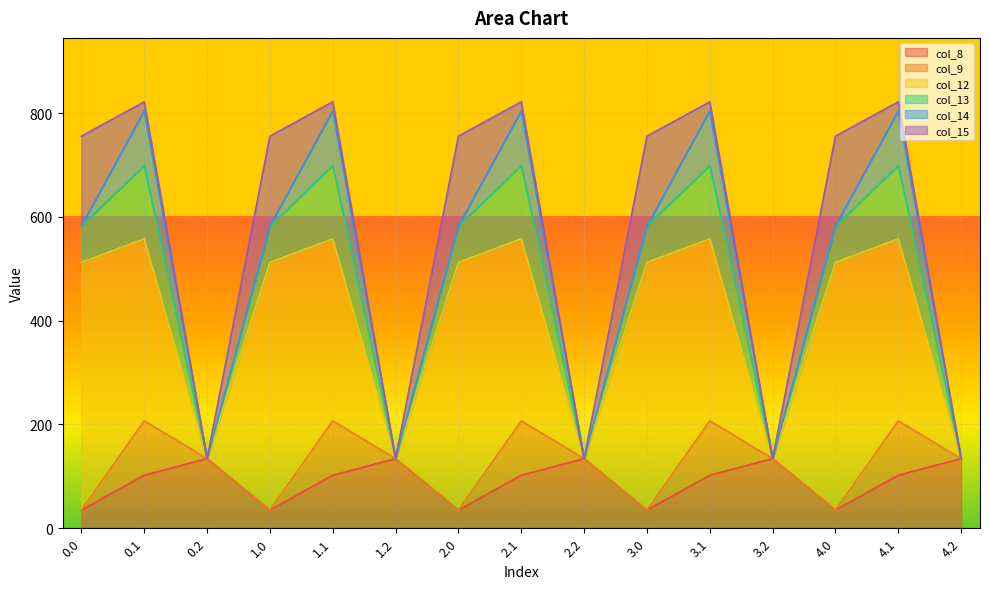

Where is the first local minimum for col_12?

0.2